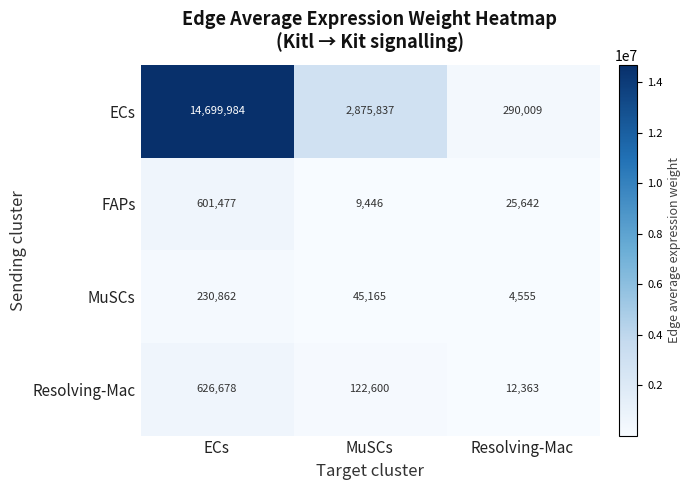

The ECs series shows 478179 at Resolving-Mac. True or false?

False